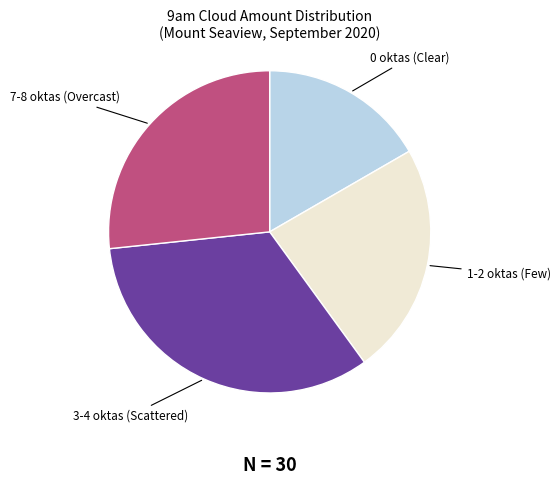

Rank the categories by value from highest to lowest.

3-4 oktas (Scattered), 7-8 oktas (Overcast), 1-2 oktas (Few), 0 oktas (Clear)